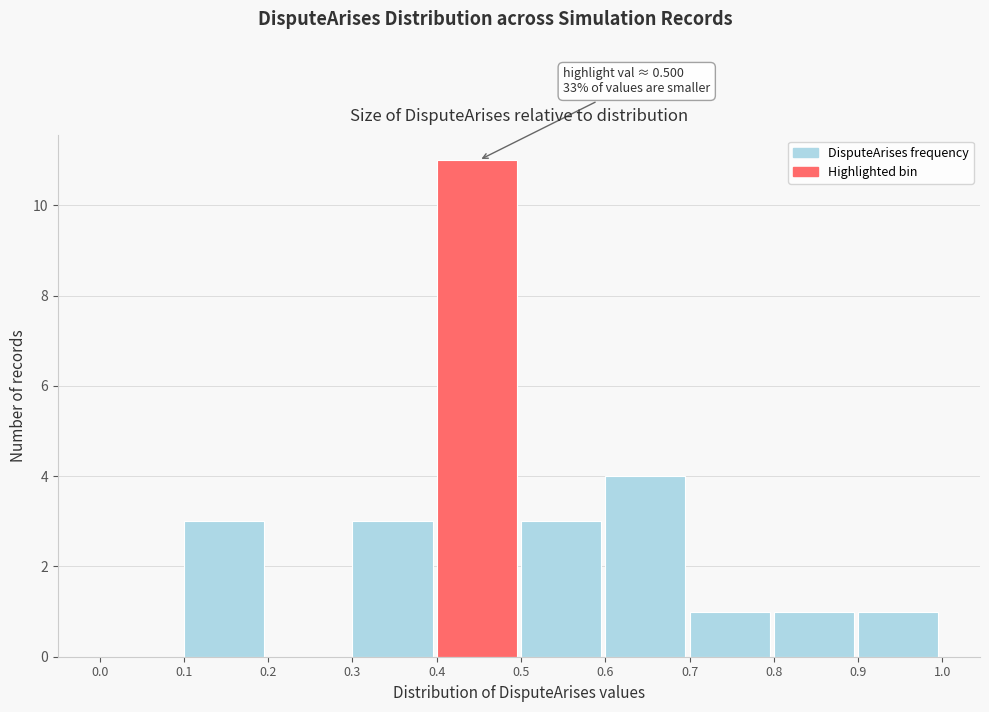

Which range on the x-axis has the tallest bar?

0.4 to 0.5